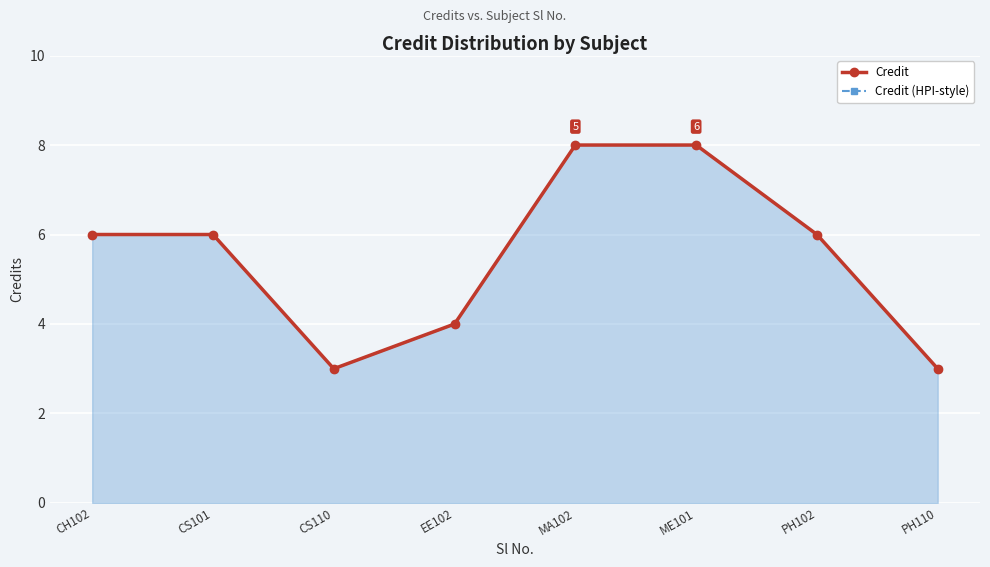

How many values in the Credit series exceed 6?

2